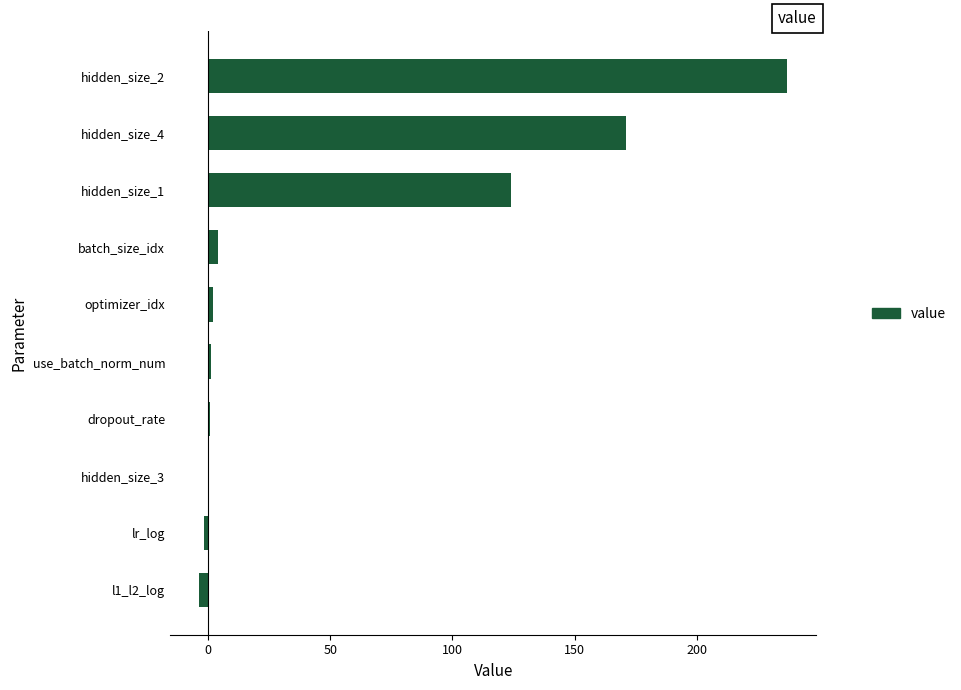

Approximately how many times larger is the value at hidden_size_4 compared to hidden_size_2?

0.7